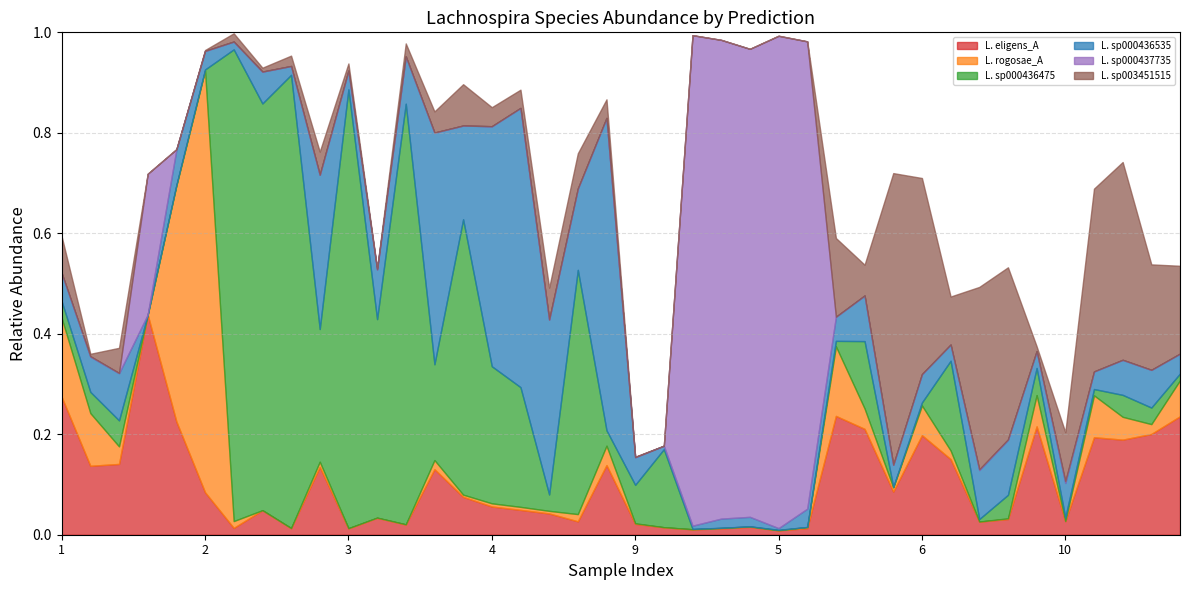

Which series changed the most between 4 and 5?

s__Lachnospira sp000437735